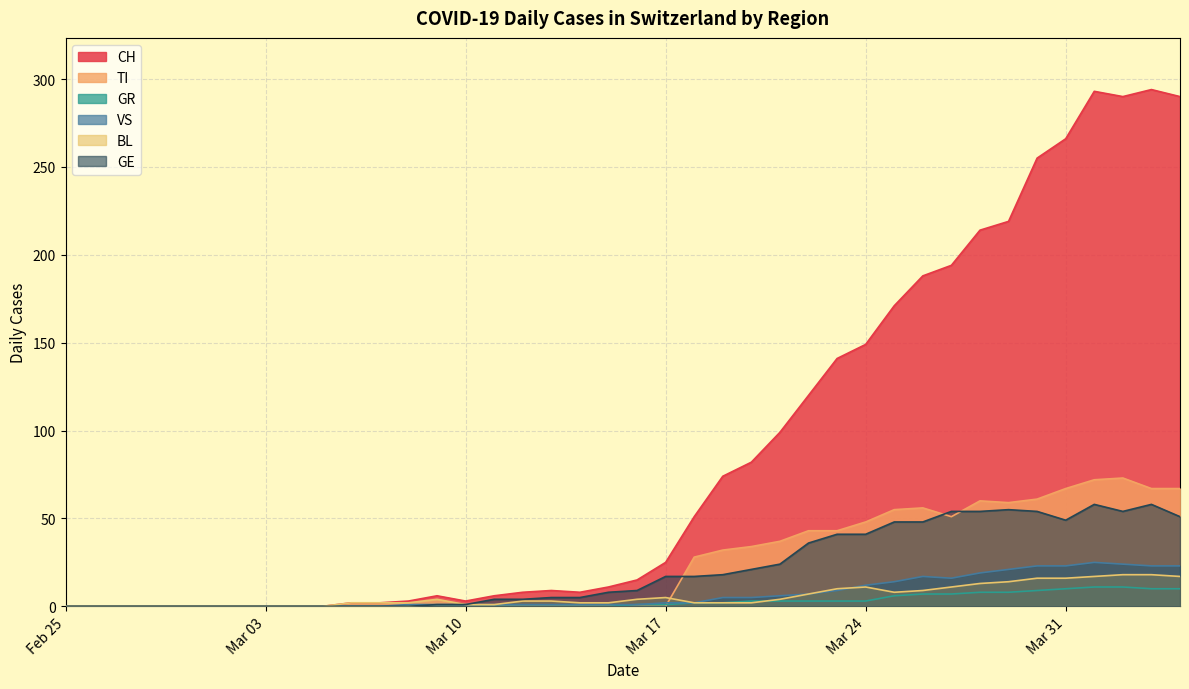

What is the difference between the maximum and minimum values in the TI series?

73